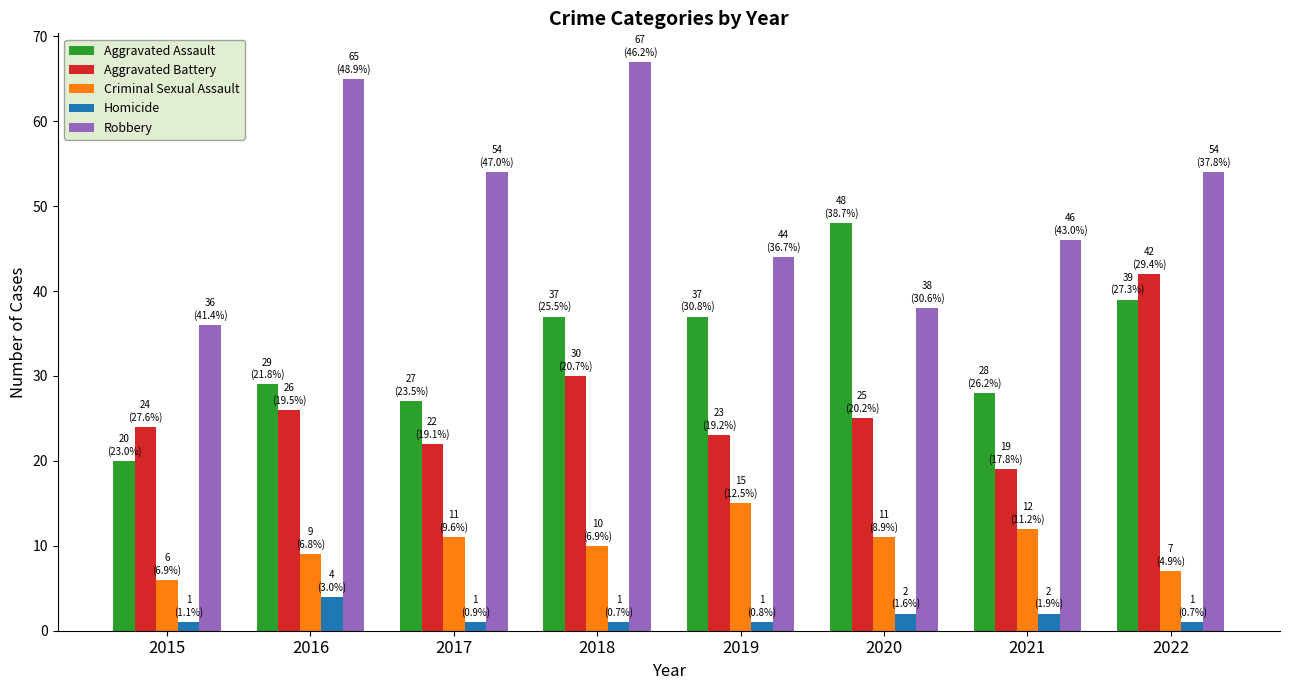

What is the maximum value for Robbery?

67